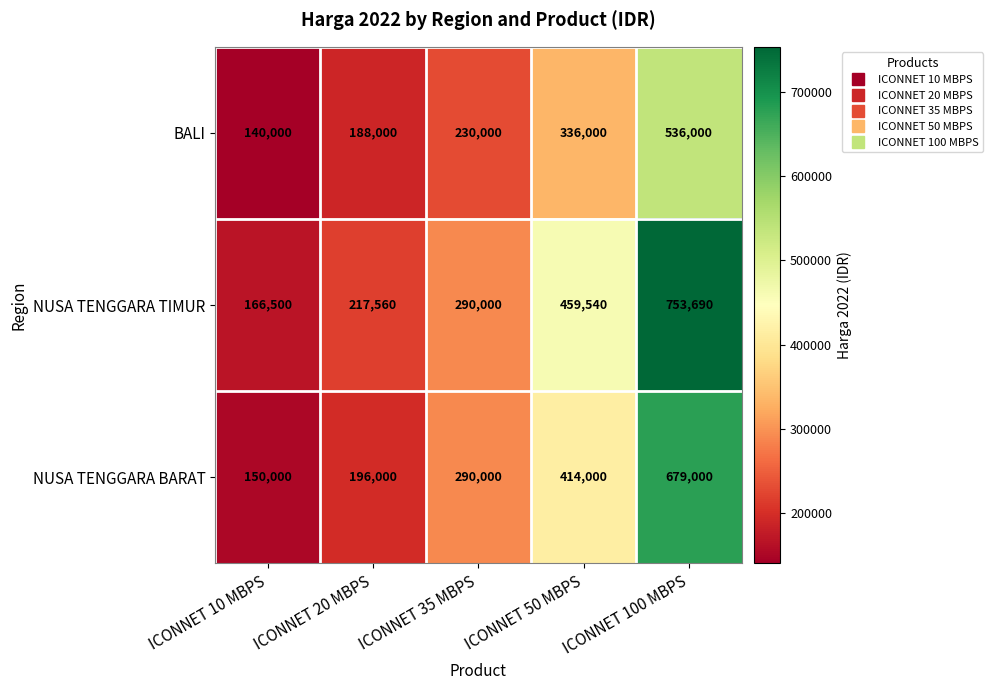

At ICONNET 50 MBPS, list the series in order from largest to smallest.

NUSA TENGGARA TIMUR, NUSA TENGGARA BARAT, BALI